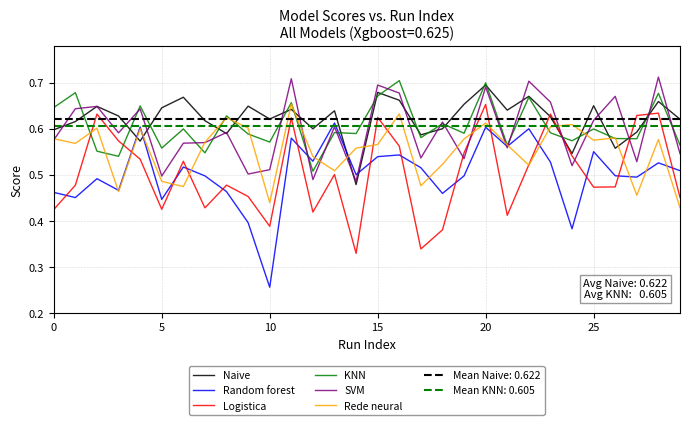

What is the label of the 14th point from the left?

13